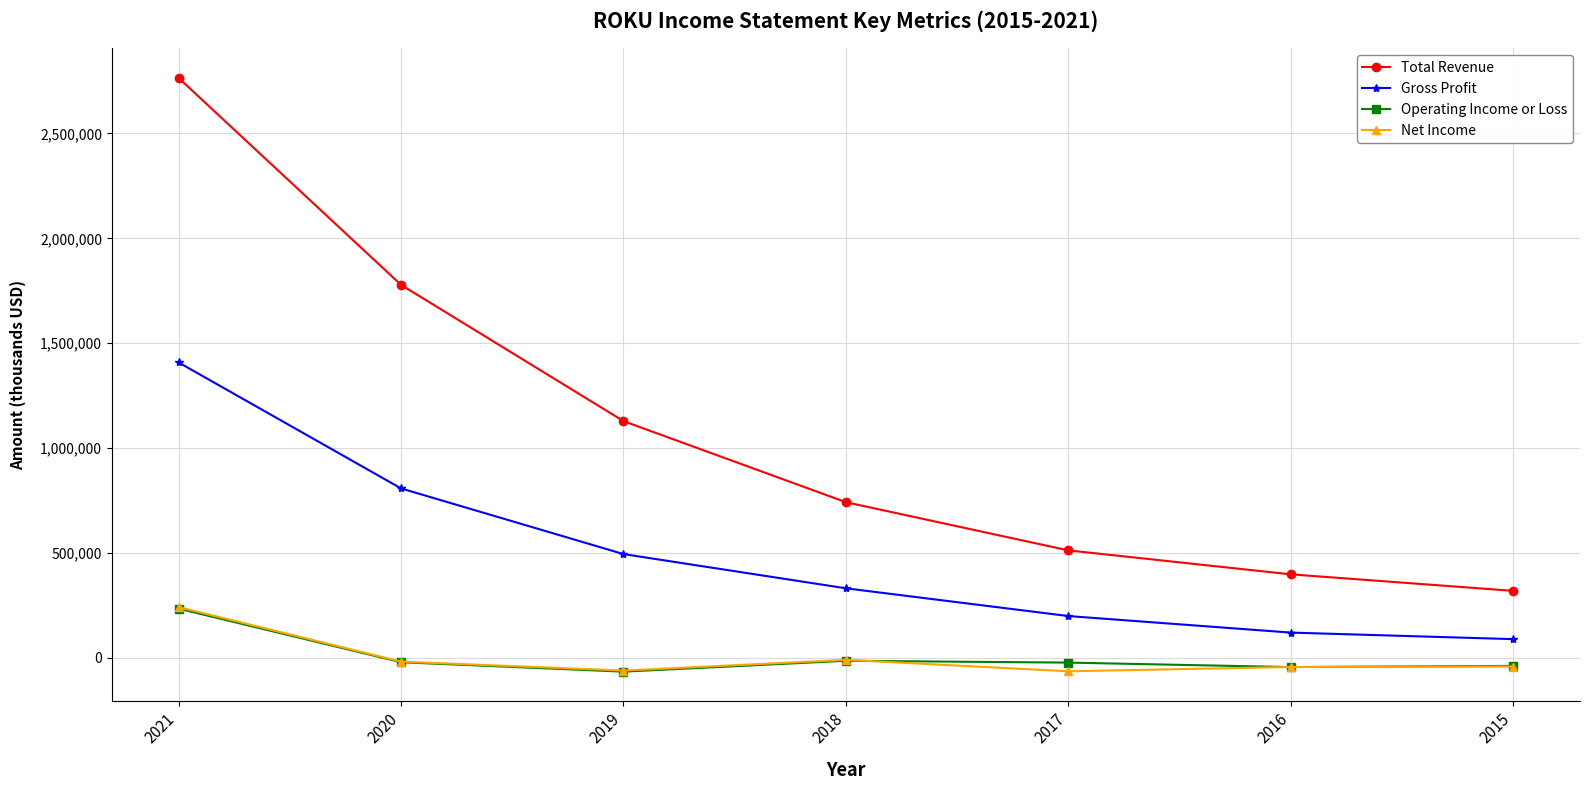

What is the difference between the Operating Income or Loss values at 2019 and 2021?

300200